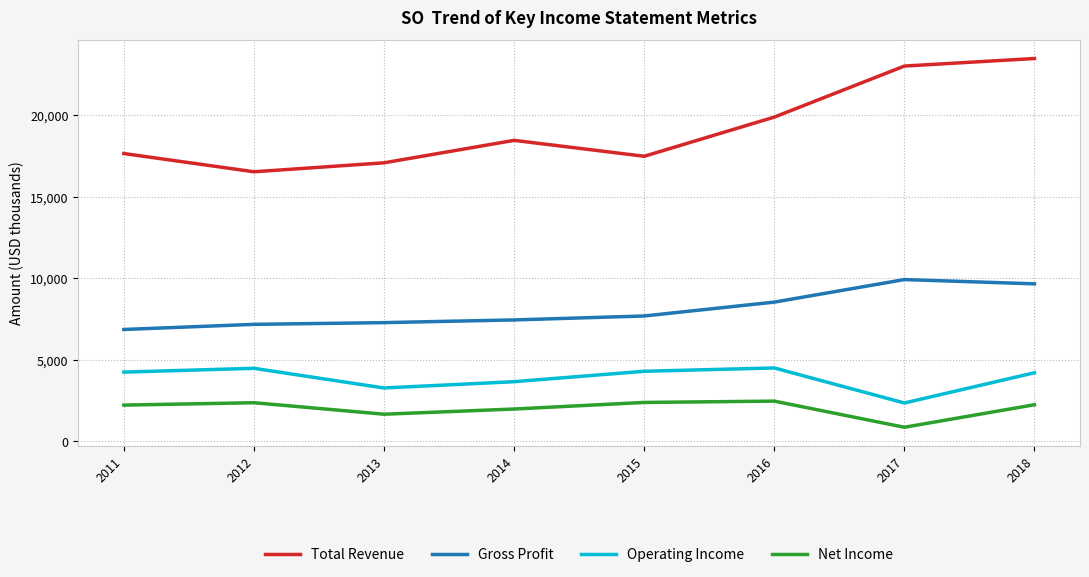

What is the minimum value shown in the chart?

842